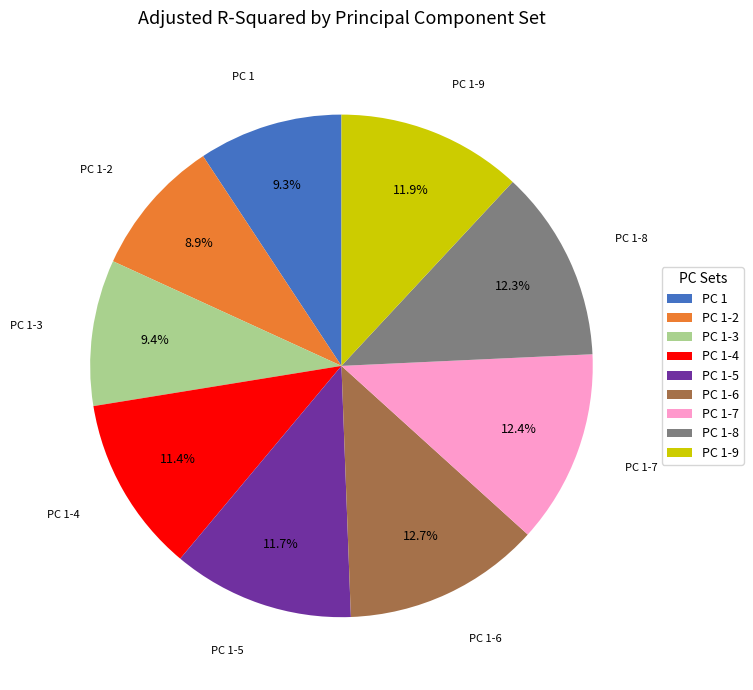

How many slices are in this pie chart?

9